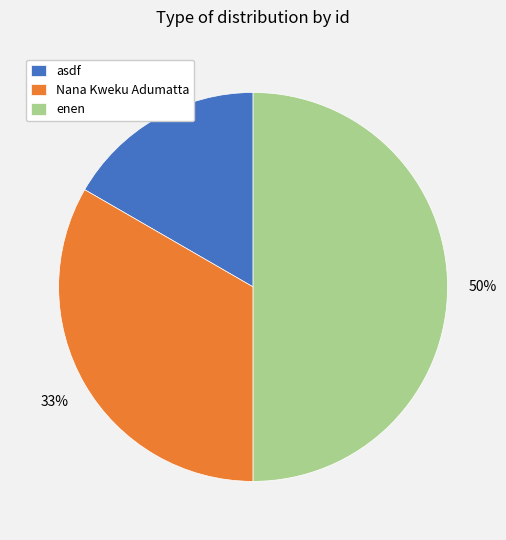

Does asdf account for over 50% of the chart?

No